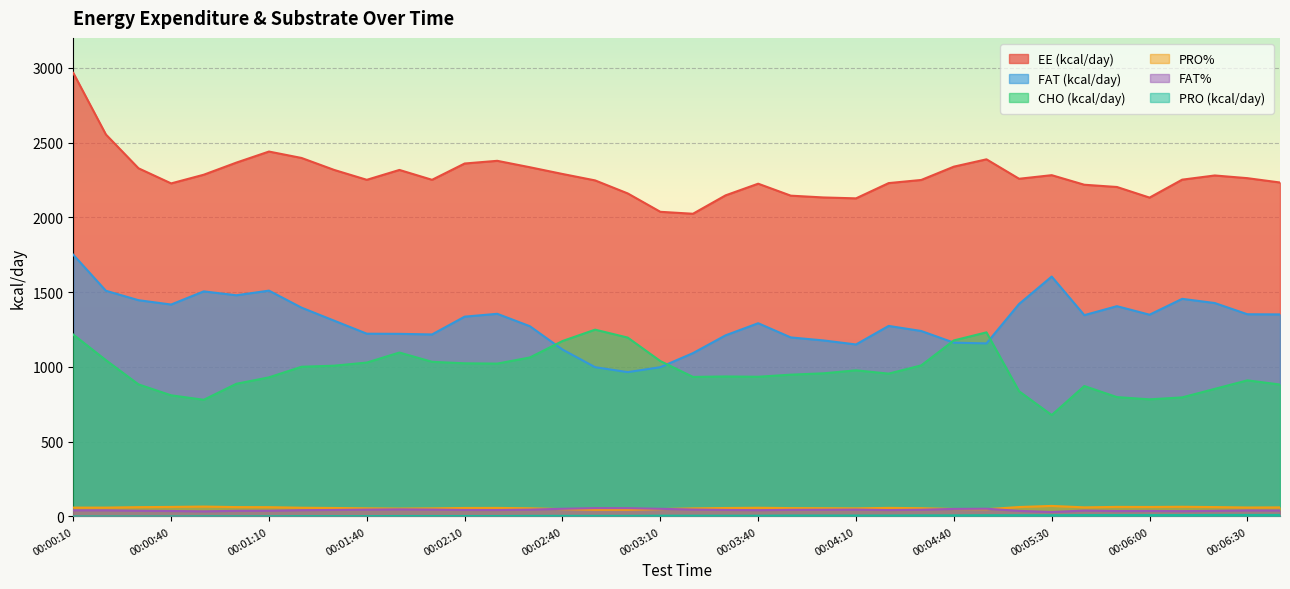

True or false: FAT% and FAT cross at least once.

False